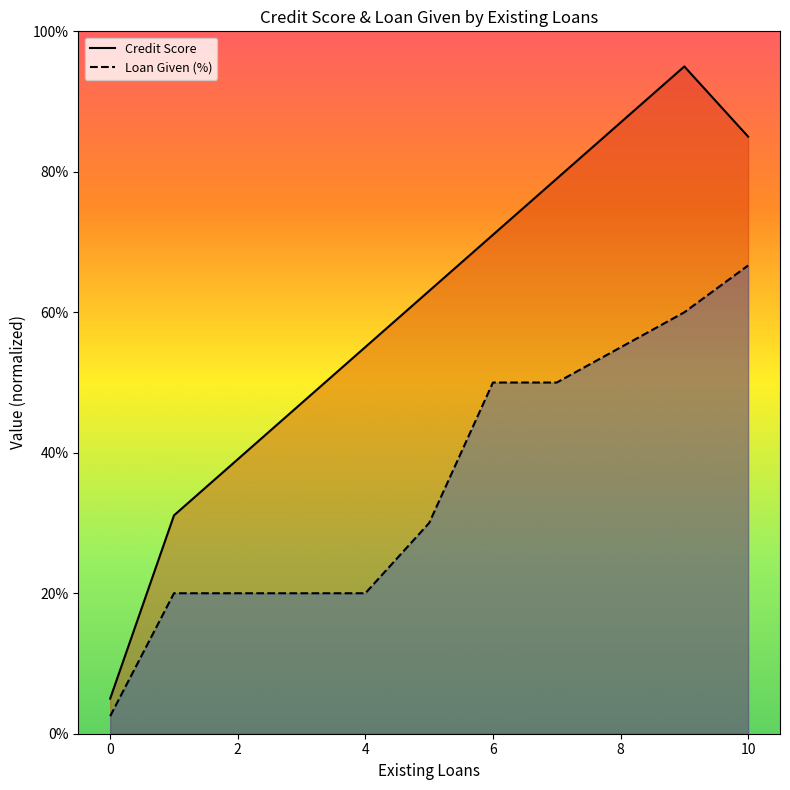

Which series has the largest range (max minus min)?

Credit Score